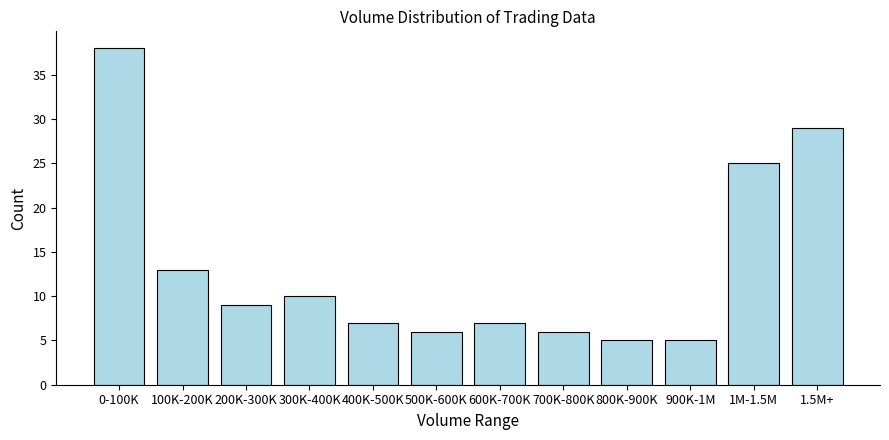

Reading right to left, what are all the values shown in this chart?

1.5M+=29	1M-1.5M=25	900K-1M=5	800K-900K=5	700K-800K=6	600K-700K=7	500K-600K=6	400K-500K=7	300K-400K=10	200K-300K=9	100K-200K=13	0-100K=38